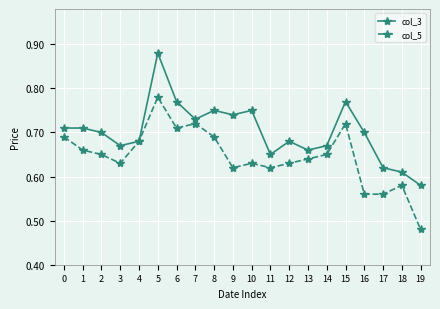

How many categories are shown in the chart?

20